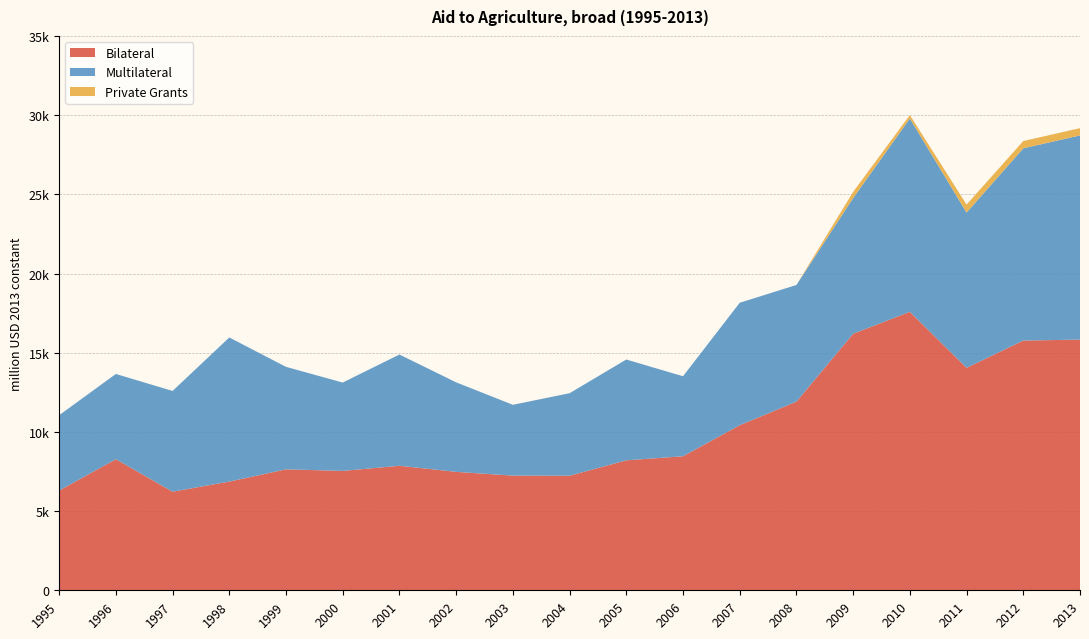

Reading right to left, list all the values displayed in this chart.

Bilateral: 2013=15826.8	2012=15768.3	2011=14045.9	2010=17581.8	2009=16198.4	2008=11911.2	2007=10423.2	2006=8462.1	2005=8205.3	2004=7233.3	2003=7240.5	2002=7477.1	2001=7861.4	2000=7537.6	1999=7636.9	1998=6863.2	1997=6224.6	1996=8275.5	1995=6297.7
Multilateral: 2013=12892.7	2012=12137.4	2011=9803.3	2010=12206.0	2009=8567.1	2008=7365.7	2007=7730.8	2006=5051.5	2005=6366.4	2004=5209.6	2003=4471.7	2002=5652.5	2001=7024.5	2000=5578.7	1999=6470.3	1998=9100.5	1997=6362.2	1996=5383.5	1995=4755.9
Private Grants: 2013=459.1	2012=459.7	2011=504.1	2010=215.7	2009=387.9	2008=0.0	2007=0.0	2006=0.0	2005=0.0	2004=0.0	2003=0.0	2002=0.0	2001=0.0	2000=0.0	1999=0.0	1998=0.0	1997=0.0	1996=0.0	1995=0.0